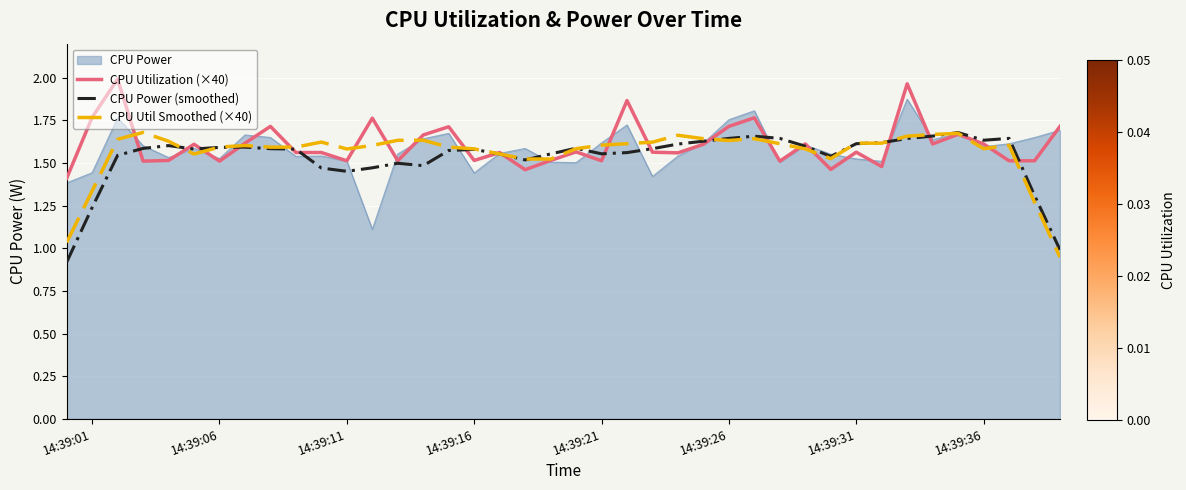

What is the lowest value of the CPU Power series?

1.1